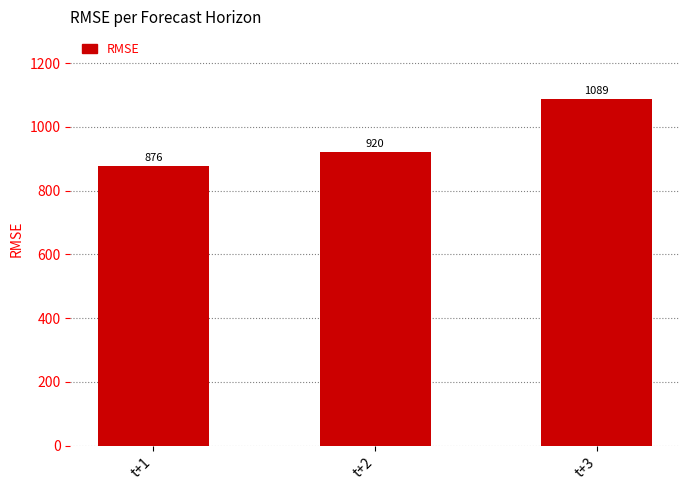

Which label corresponds to the smallest value in the chart?

t+1